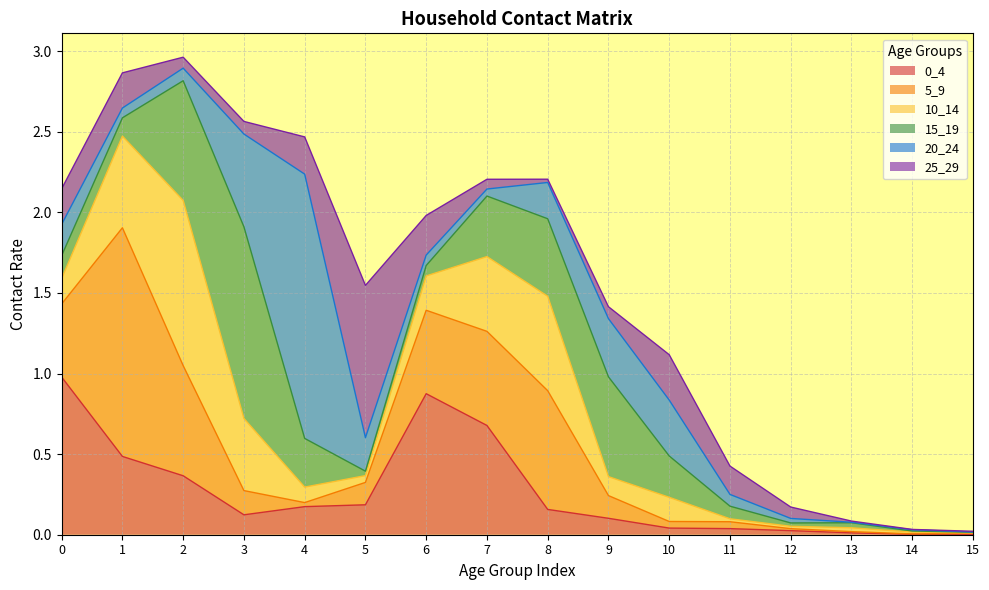

What is the value of the 15_19 point at the 12th from the left?

0.1